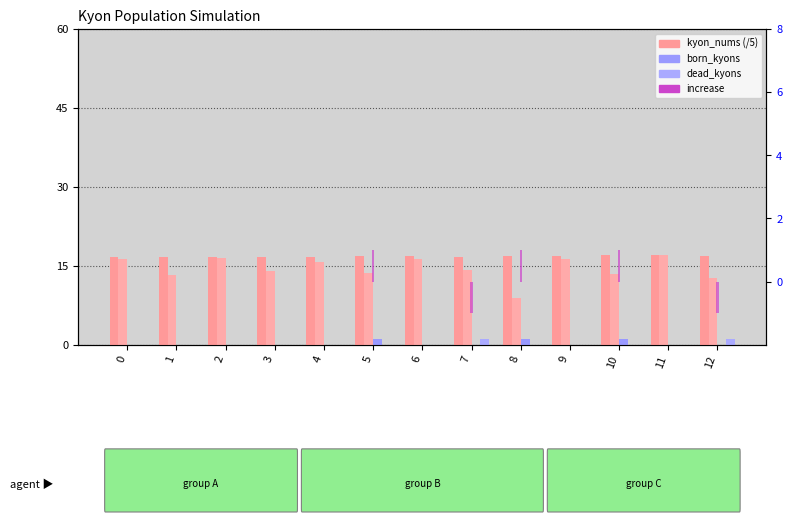

How many bars are there in each group?

5